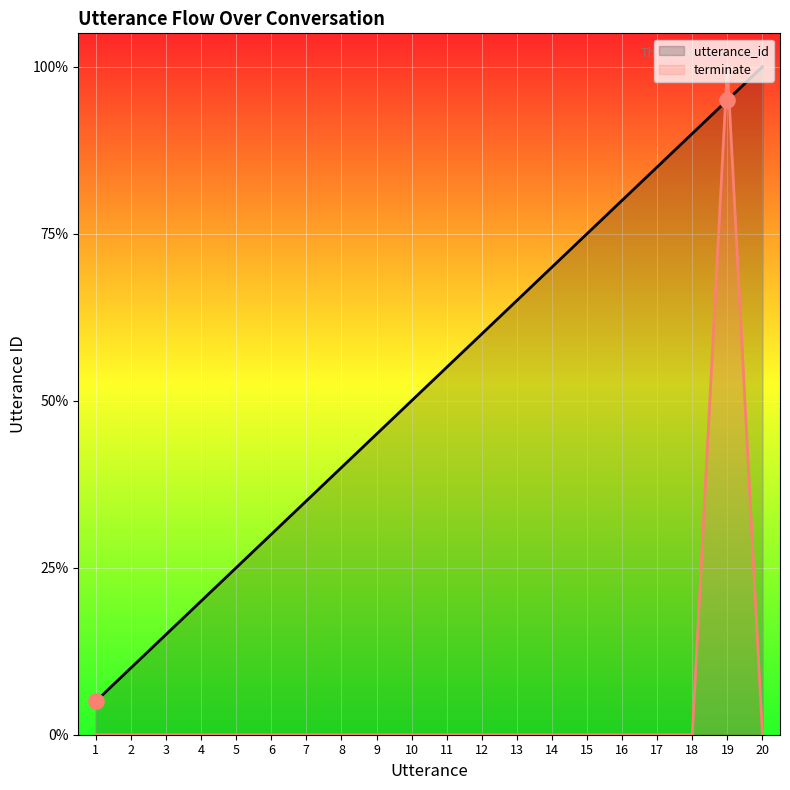

Which series contains the lowest Y value?

terminate